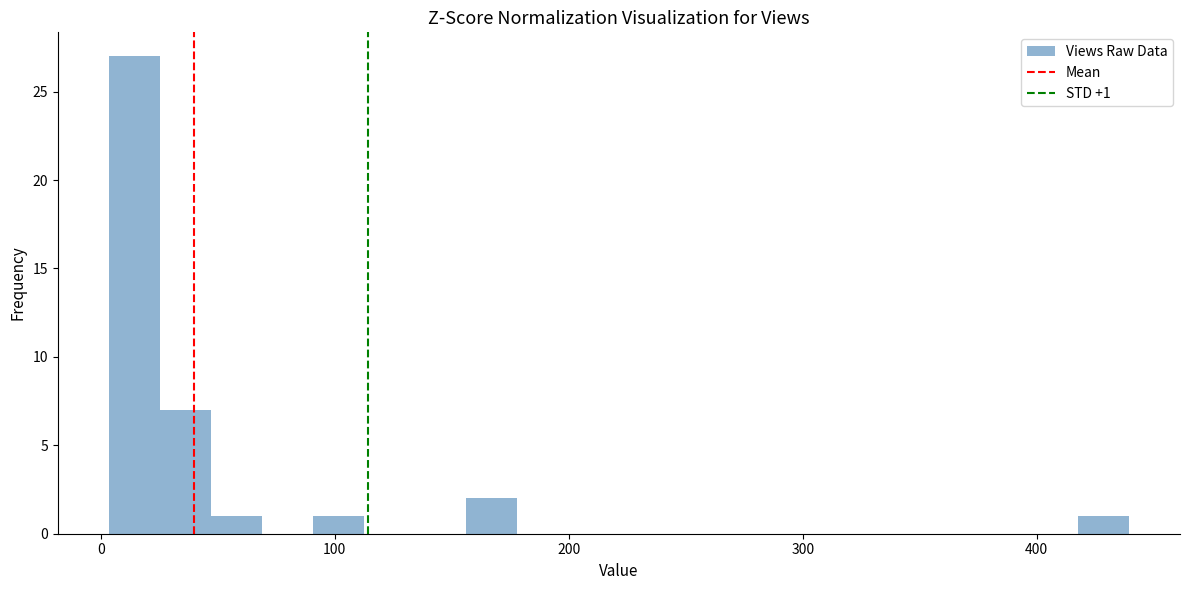

Read against the x-axis, roughly where is the centre of the tallest bar?

10